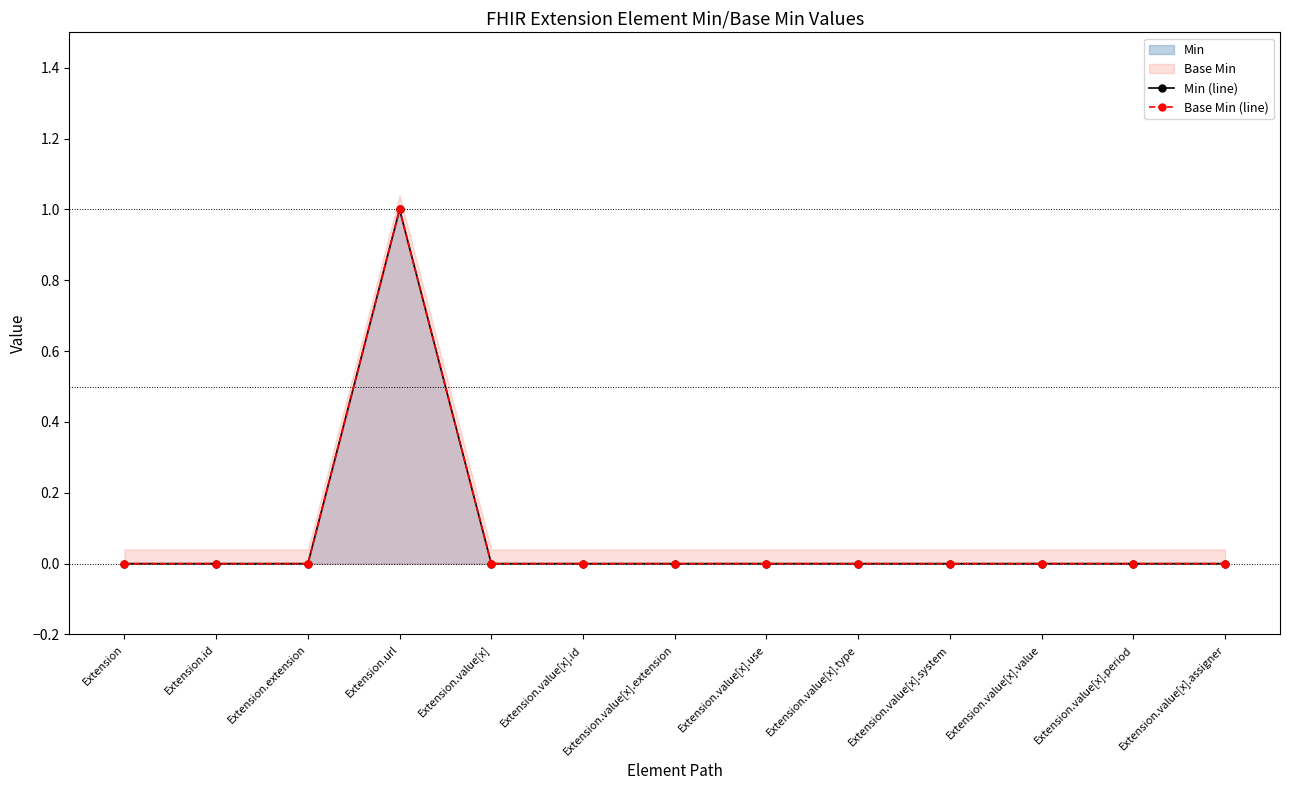

Rank the series at Extension.extension from highest to lowest value.

Min (line), Base Min (line)